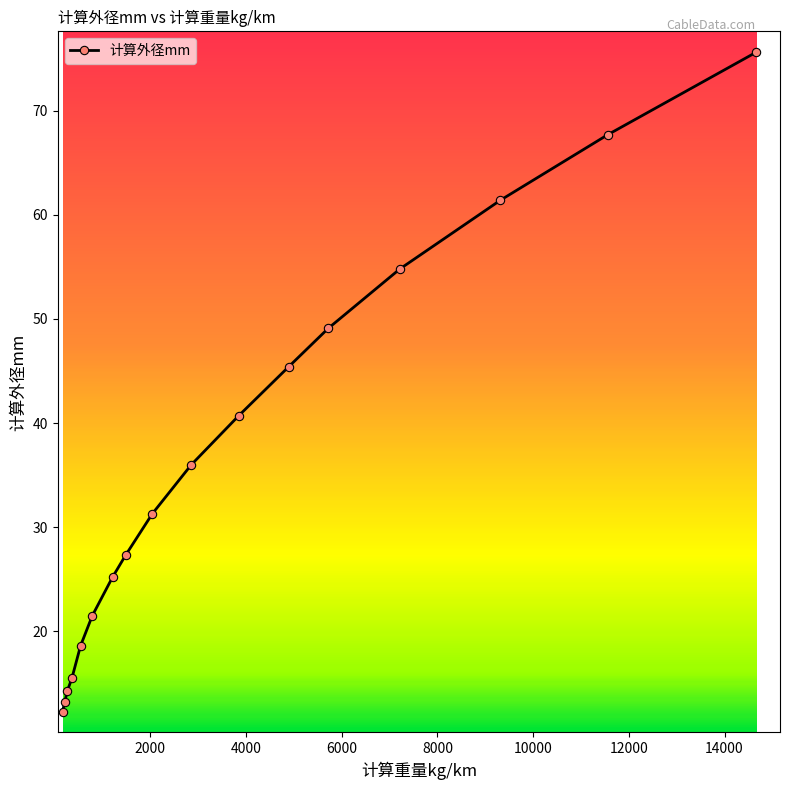

What is the minimum value shown in the chart?

12.3